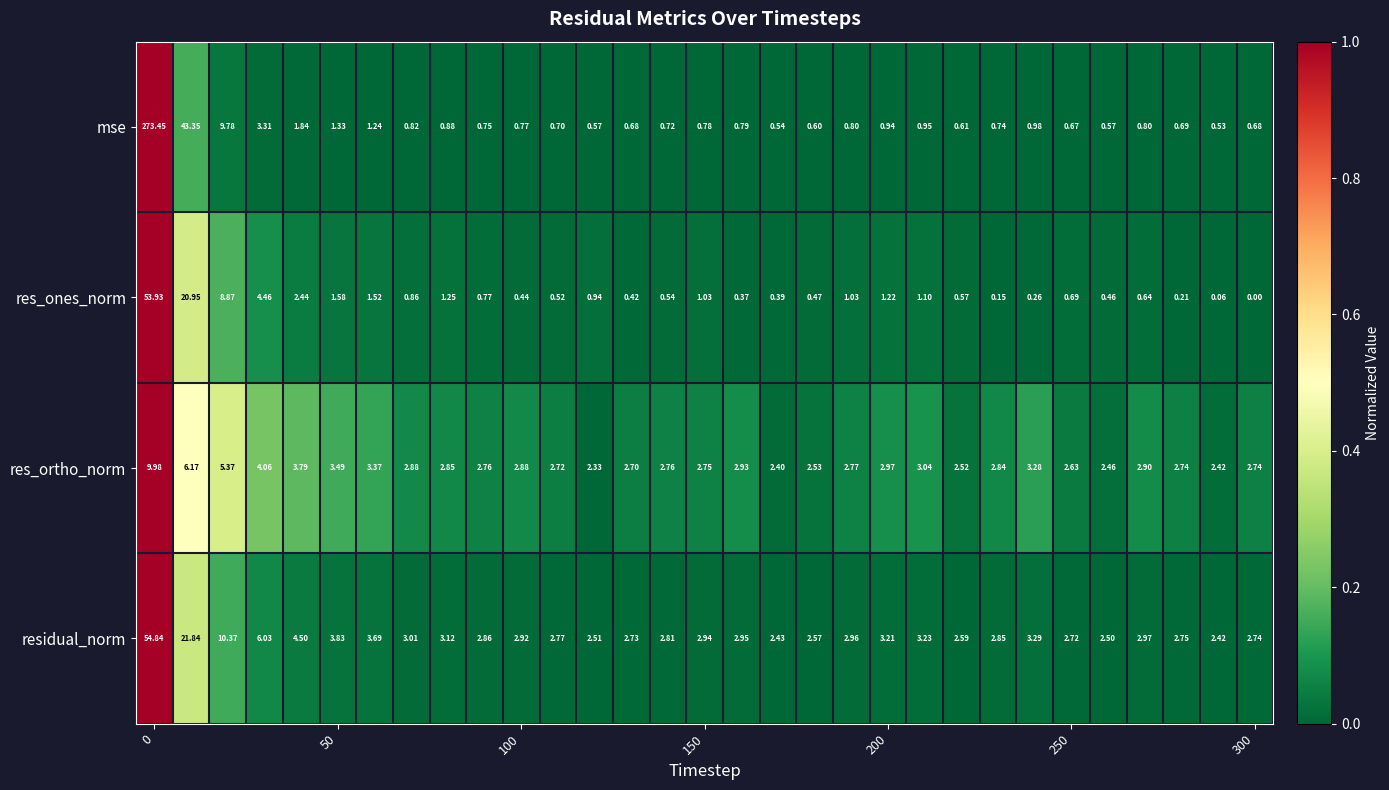

List the series in order of their peak value, lowest first.

res_ortho_norm, res_ones_norm, residual_norm, mse